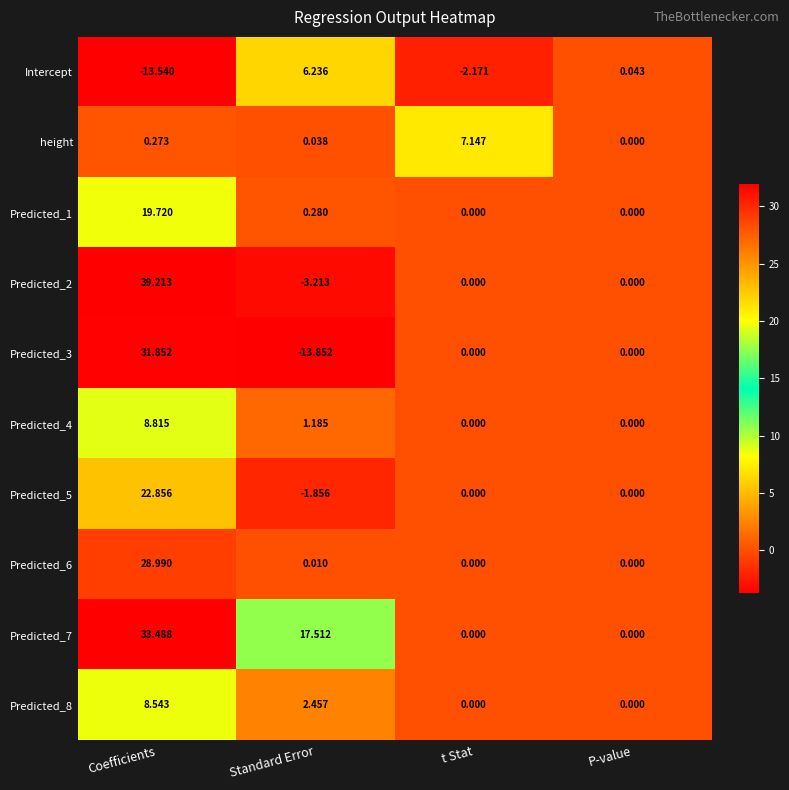

Where is Predicted_6 nearest to the value 14?

Standard Error